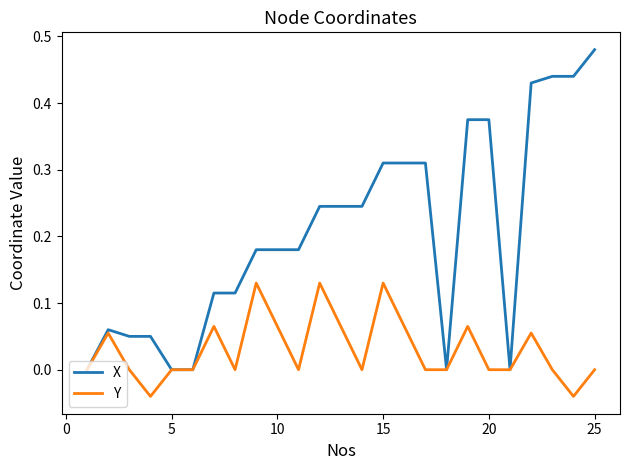

Which series has the largest total across all categories?

X